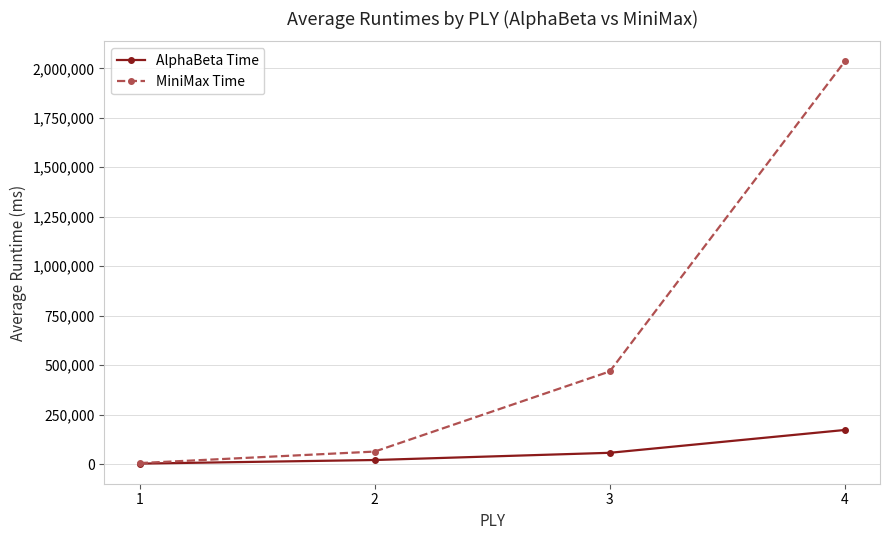

Which series has the widest spread of values?

MiniMax Time